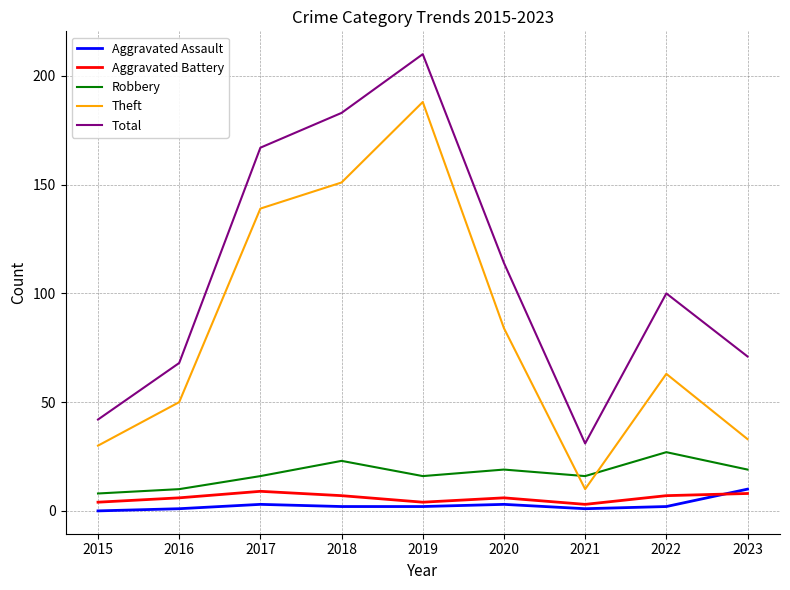

How many categories are shown in the chart?

9